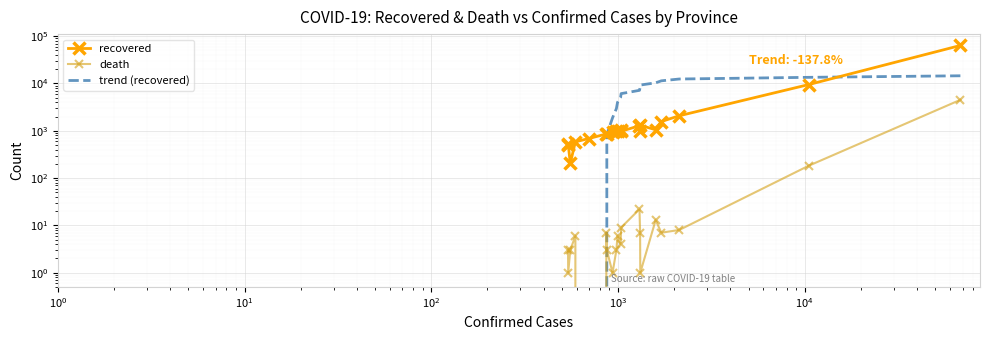

Is the value of death at $\mathdefault{10^{5}}$ greater than the value of recovered at $\mathdefault{10^{3}}$?

No